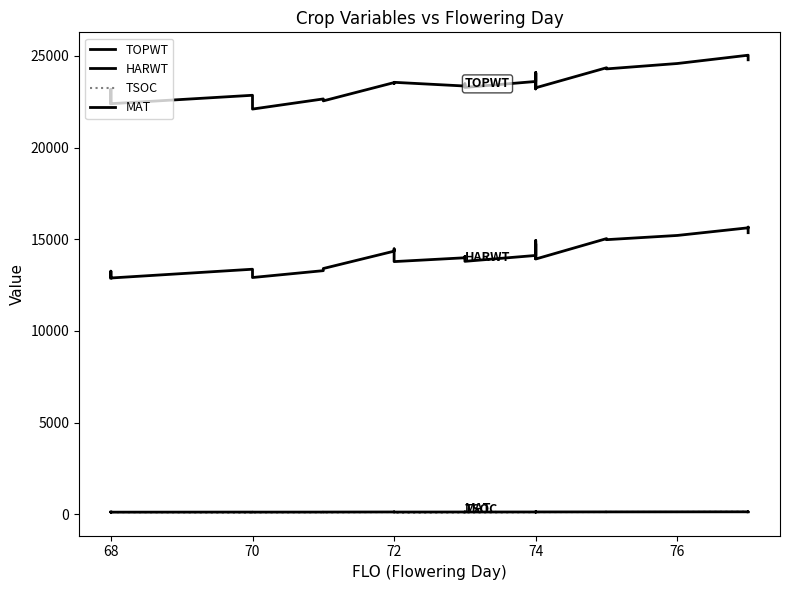

True or false: TSOC and HARWT cross at least once.

False